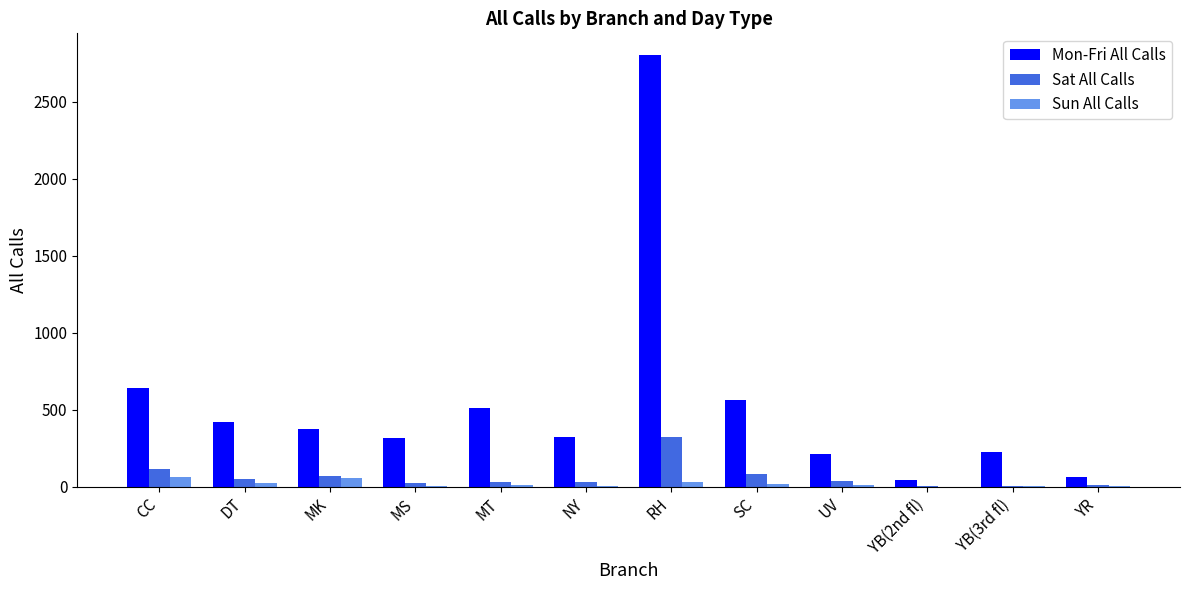

Which series has the largest total across all categories?

Mon-Fri All Calls